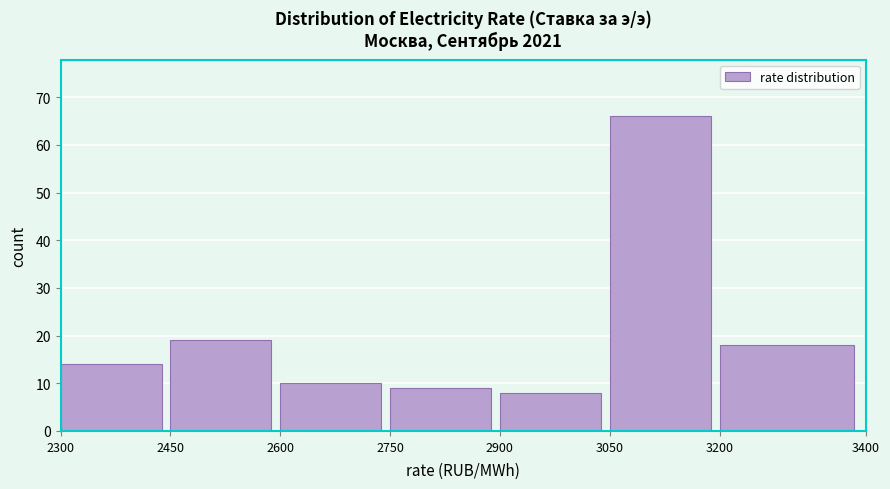

How tall is the bar that spans 2600 to 2750 on the x-axis? The values are not printed on the chart, so give them approximately, as read against the axis.

10